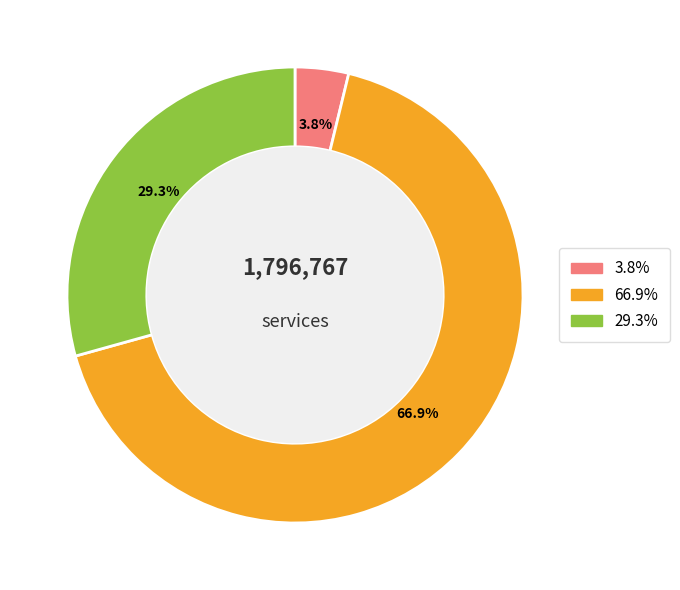

Is there a majority slice in this chart?

Yes